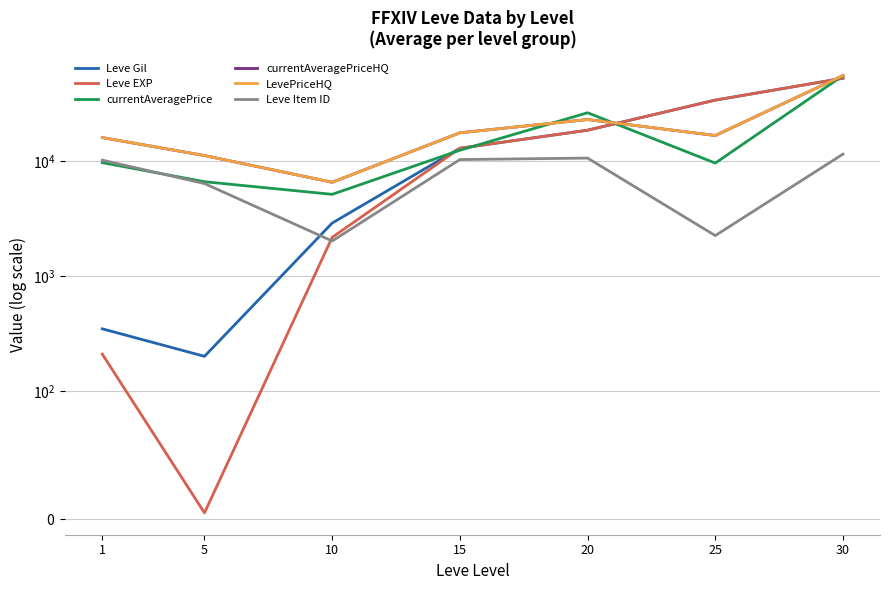

Between 5 and 15, which series saw the biggest shift?

Leve EXP